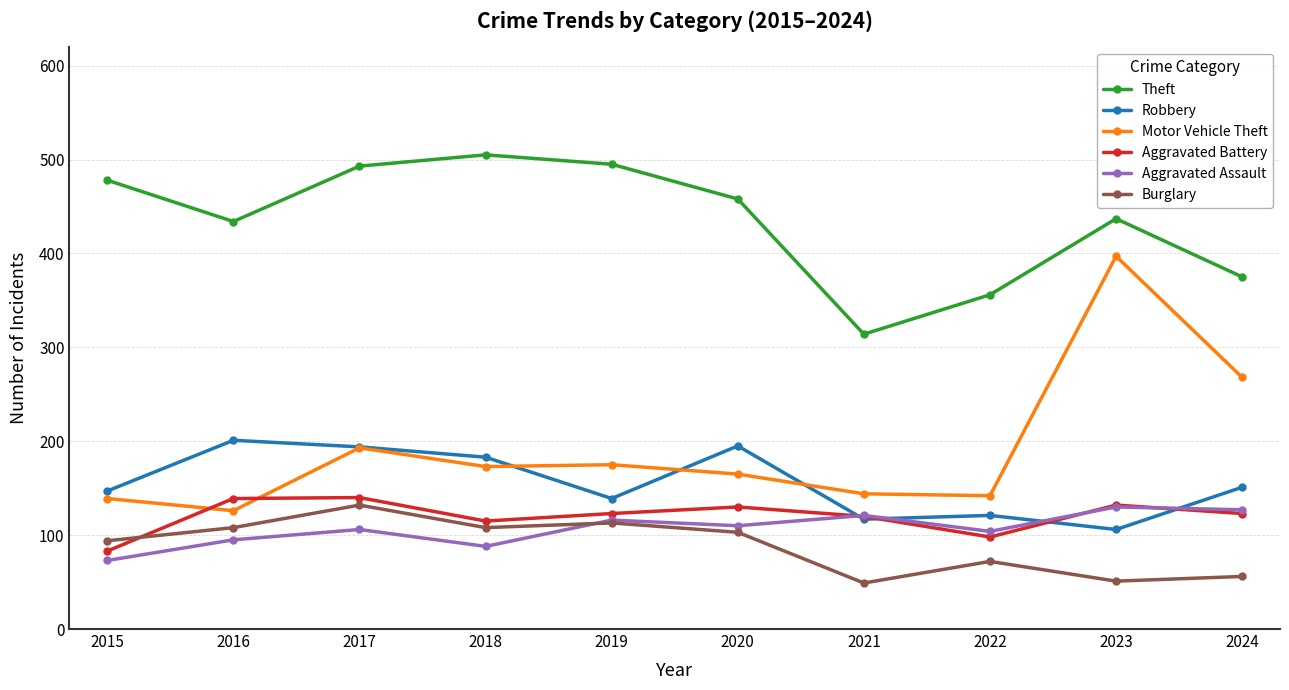

What is the lowest value of the Motor Vehicle Theft series?

126